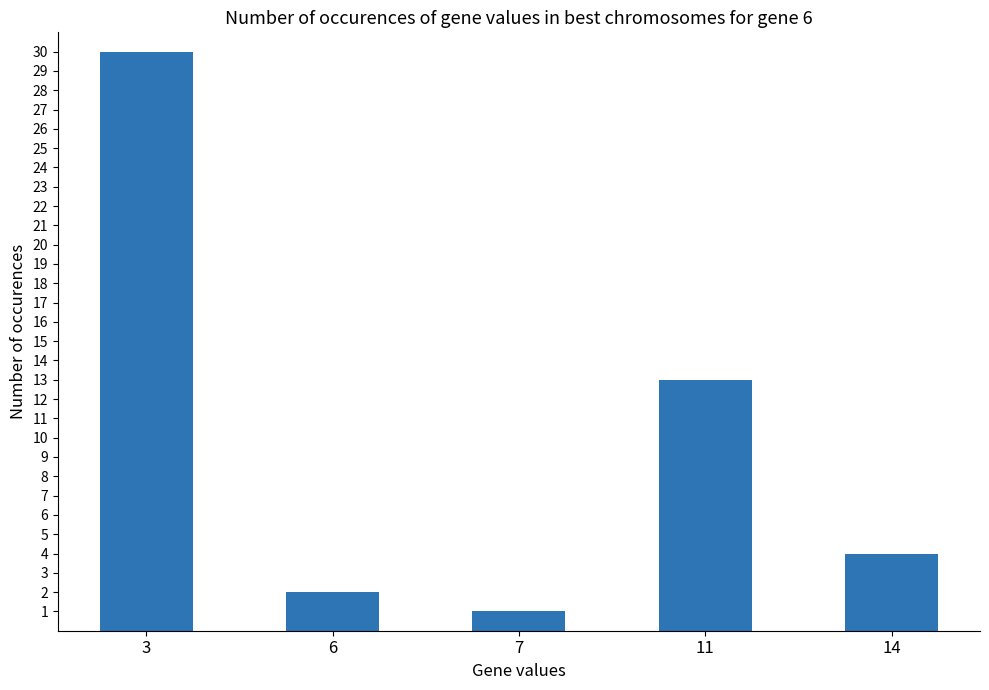

List the labels in order of value, largest first.

3, 11, 14, 6, 7